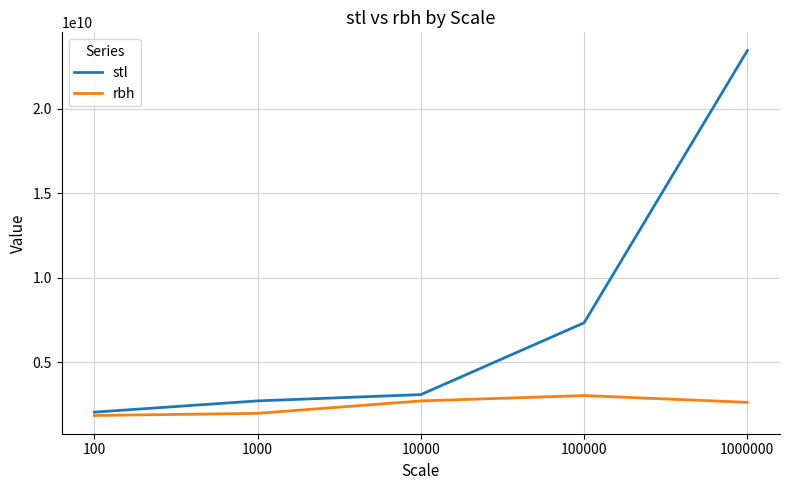

Which series has the largest total across all categories?

stl